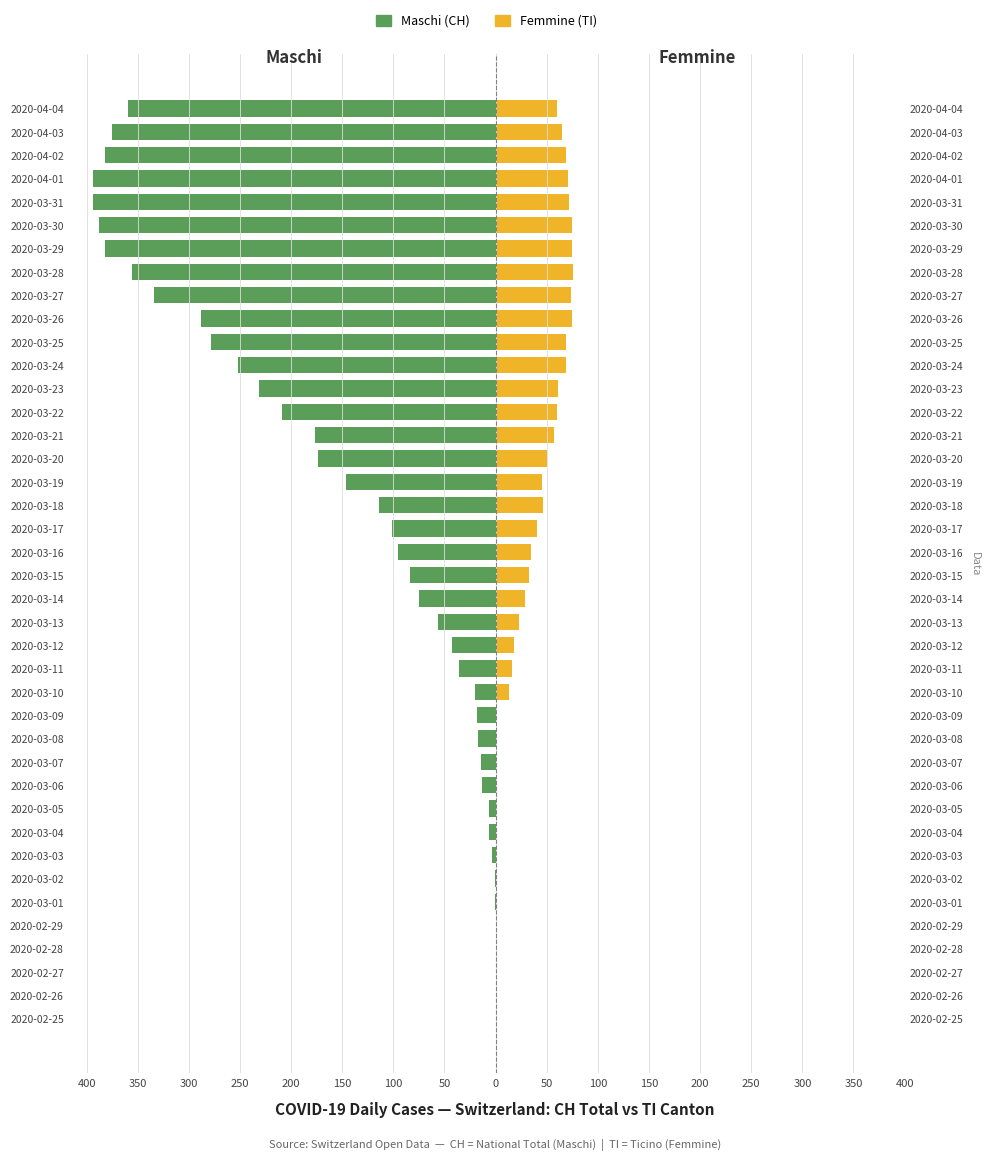

What is the sum of all Maschi (CH) values?

-5824